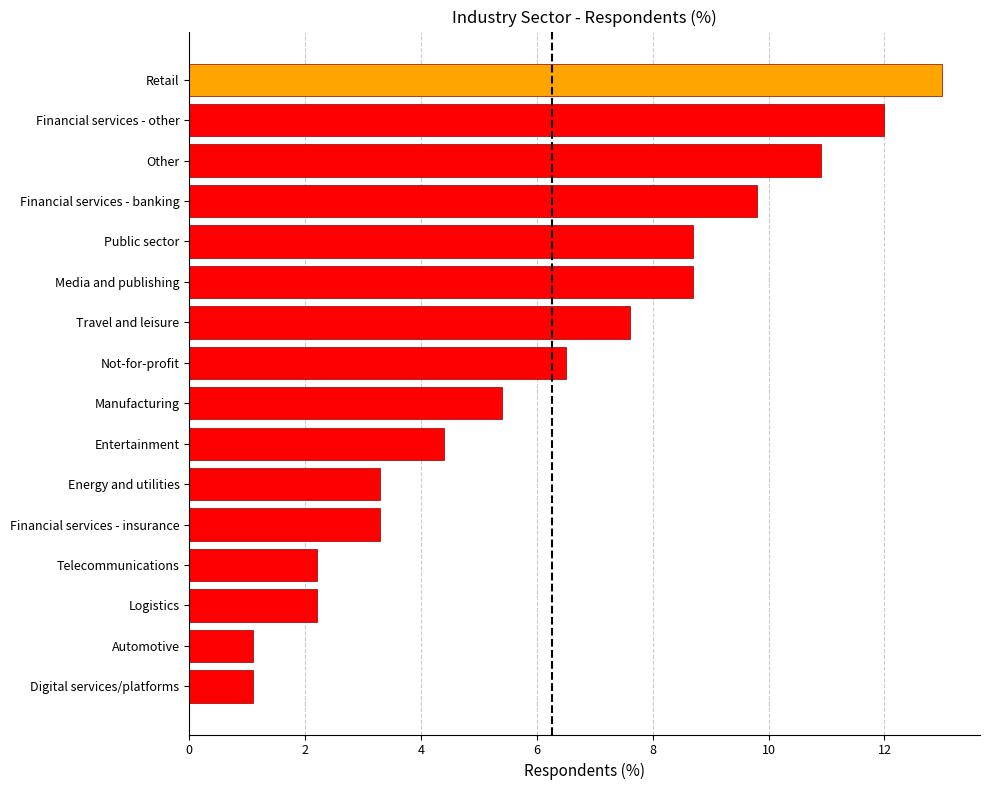

What is the smallest value displayed?

1.1